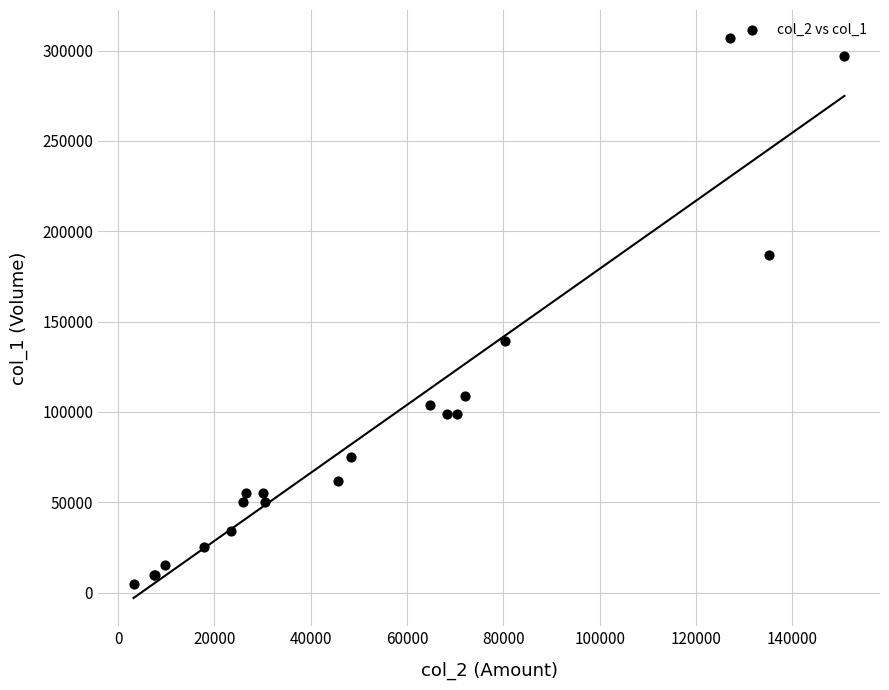

What Y value in the scatter plot is closest to 156000?

139000